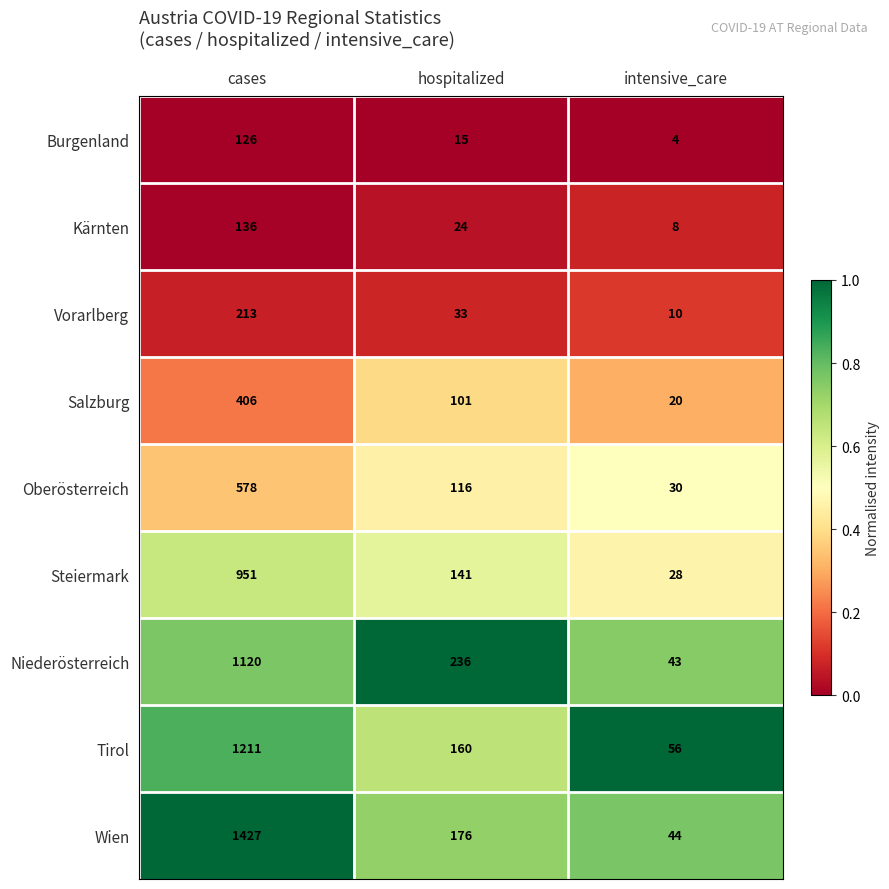

Is it true that Burgenland equals 52 at cases?

False